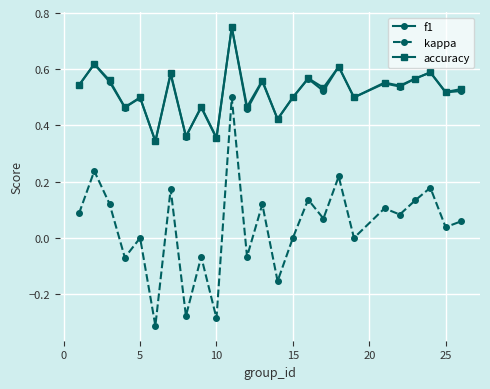

True or false: f1 and kappa cross at least once.

False